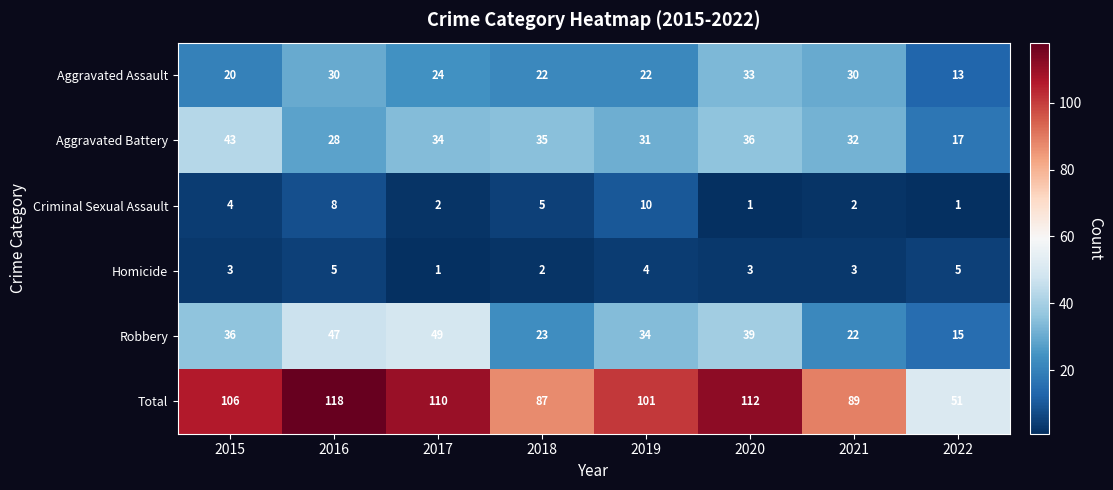

What is the difference between the maximum and minimum values in the Aggravated Assault series?

20